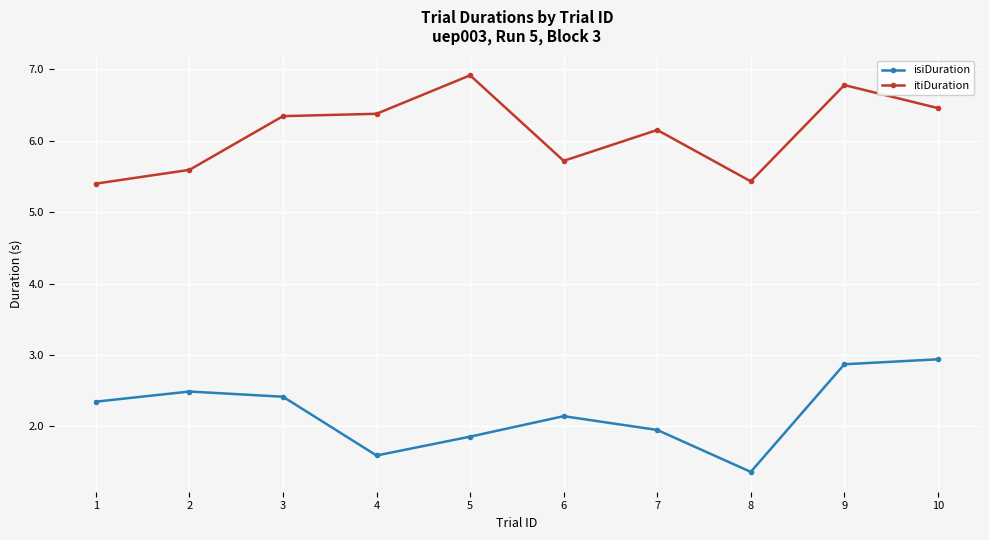

What are all the series names shown in the legend?

isiDuration, itiDuration